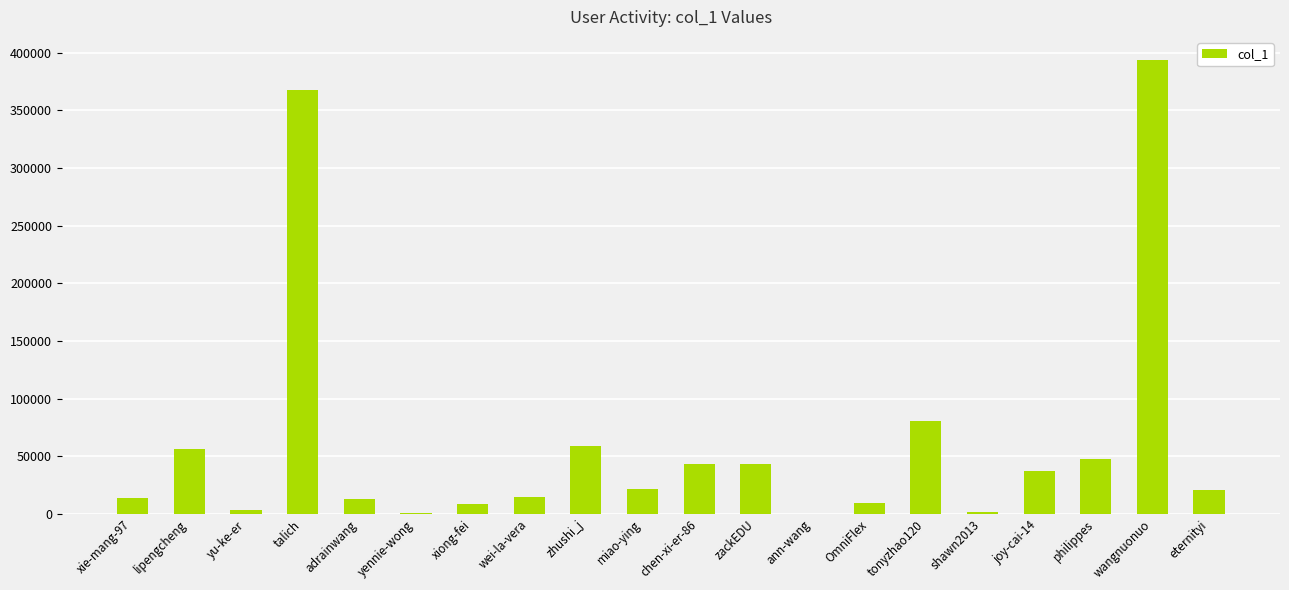

Is it true that the value at miao-ying is 21452?

True